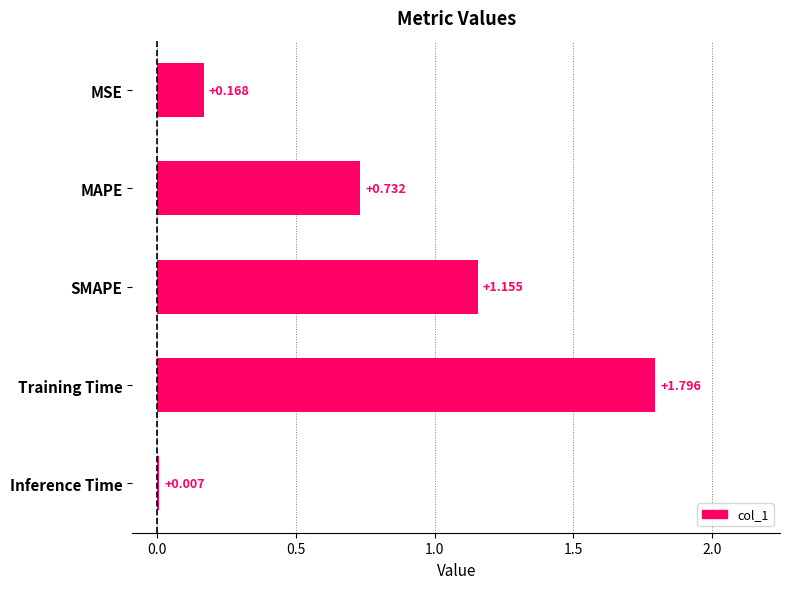

At which category does the chart reach its peak across all series?

Training Time